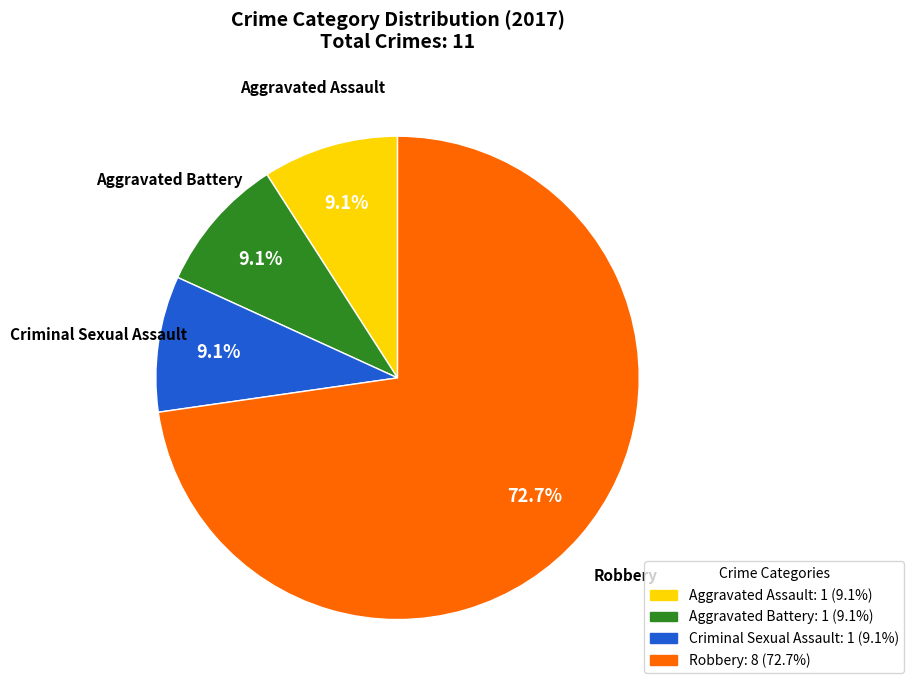

Is there any slice that represents more than half of the pie?

Yes